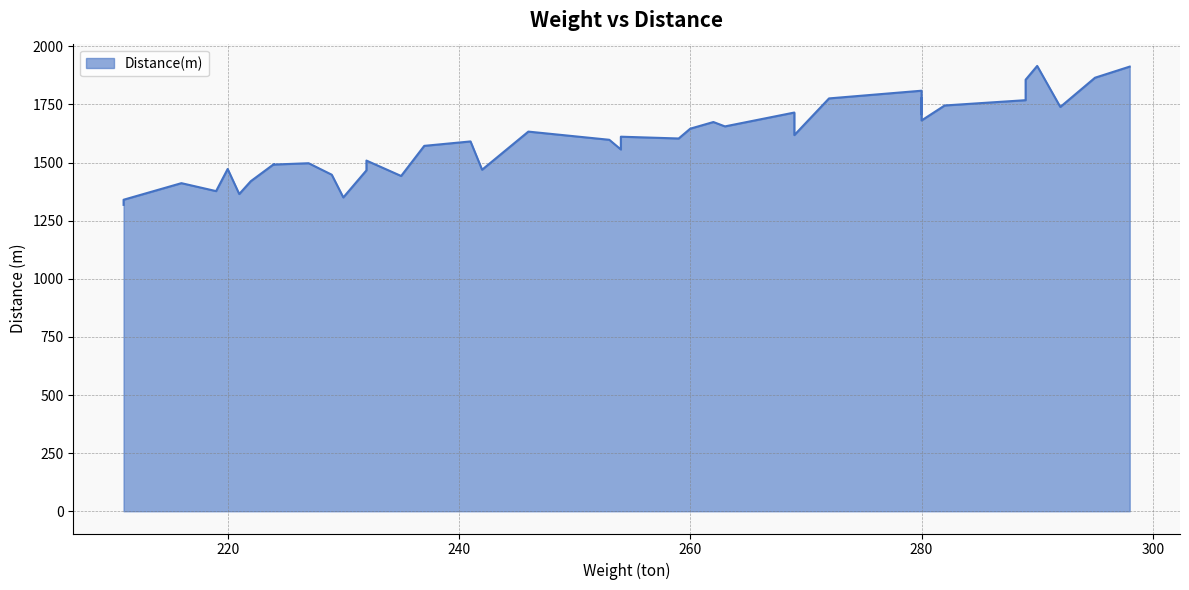

The value at 289 is 1856.3. True or false?

True